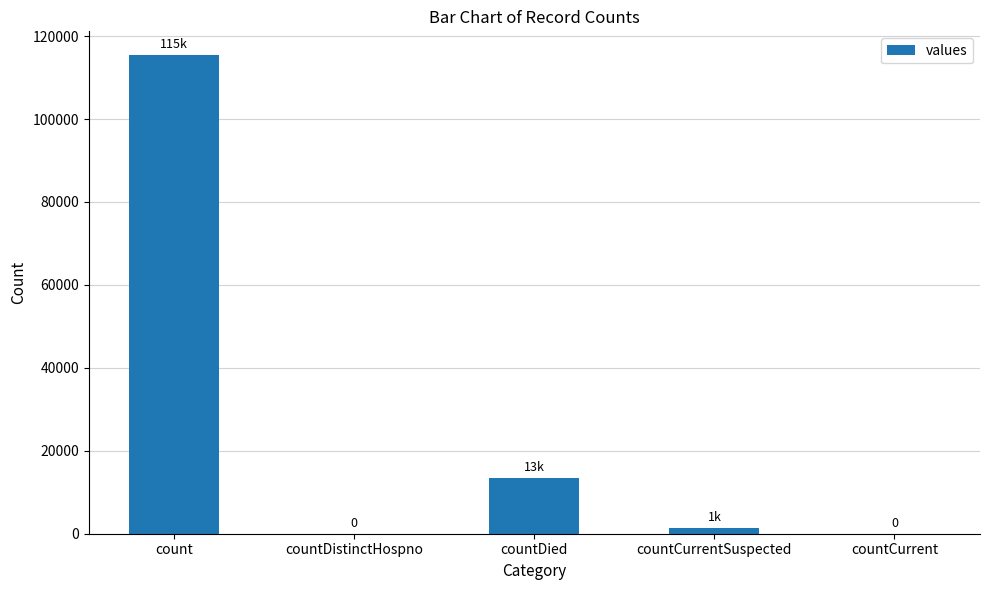

What is the ratio of the value at countDied to the value at countCurrentSuspected?

9.6